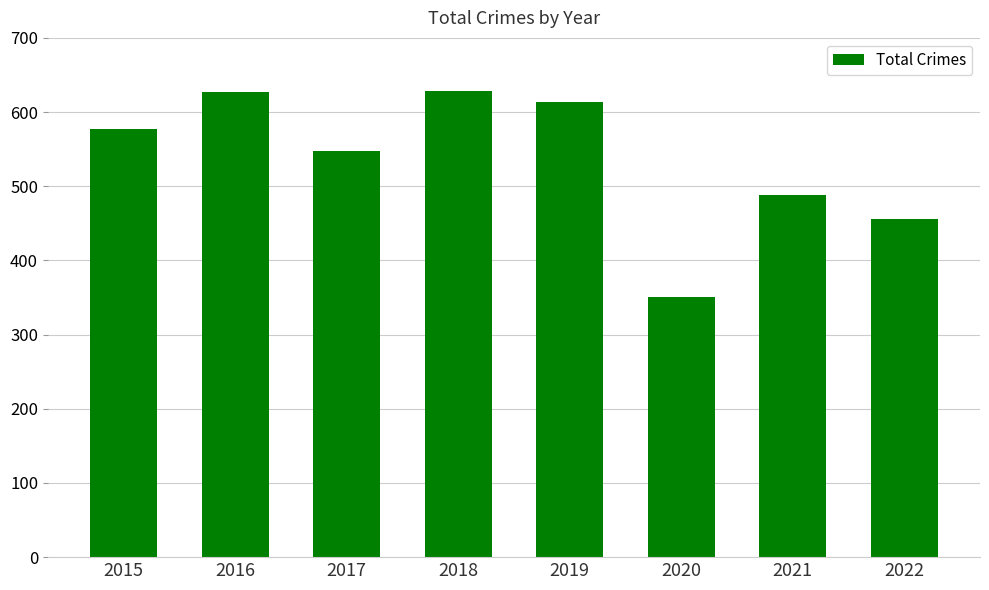

Is it true that the value at 2018 is 628?

True